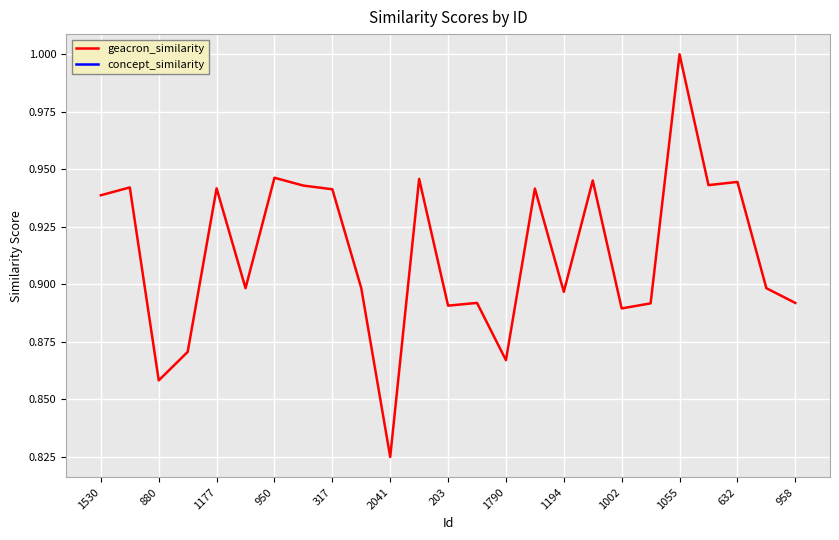

Which category has the highest value in the geacron_similarity series?

1055